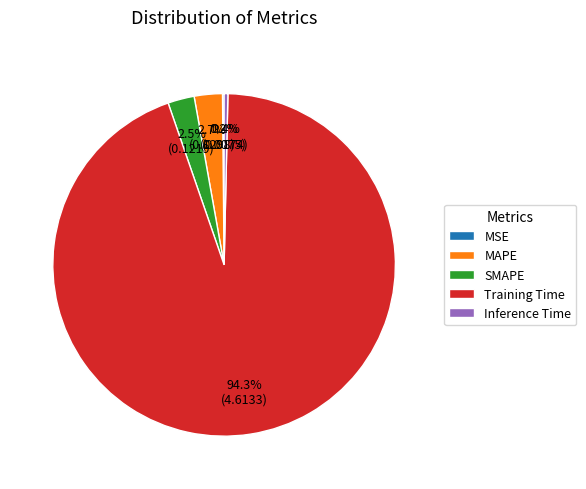

Do MAPE and Training Time together represent more than half of the pie?

Yes